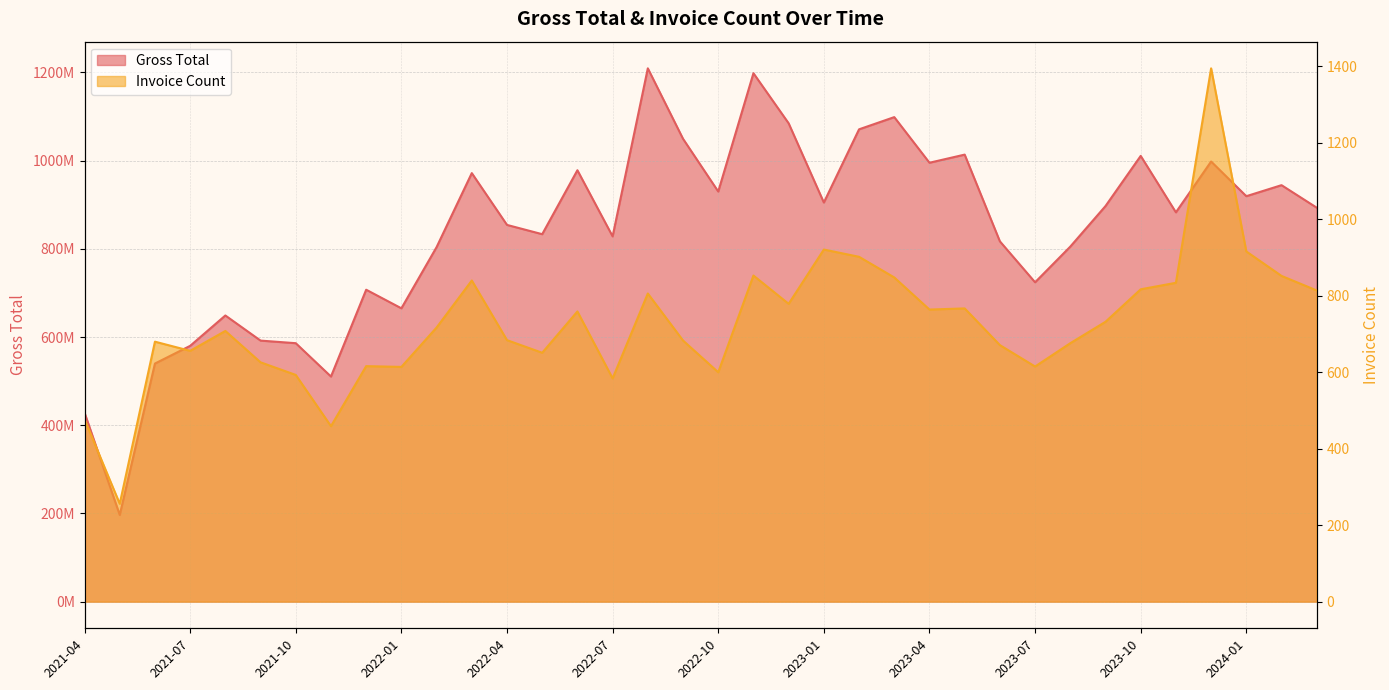

The value of Gross Total at 2023-12 is 278738578. True or false?

False